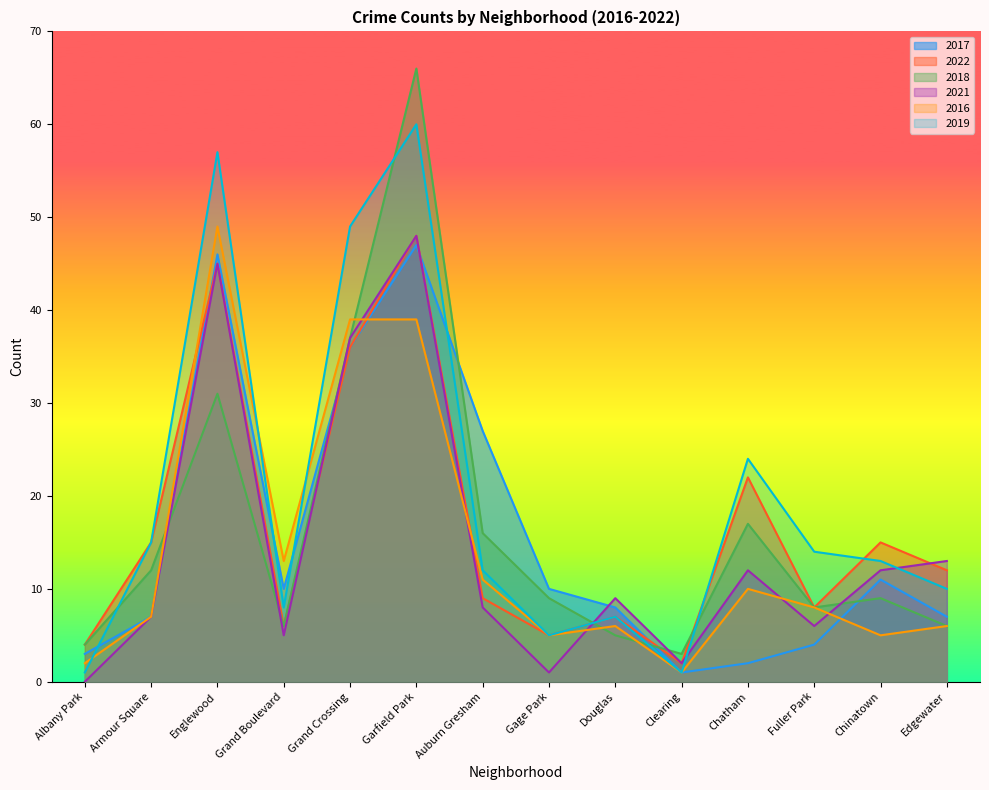

At how many categories does at least one series exceed 0?

14